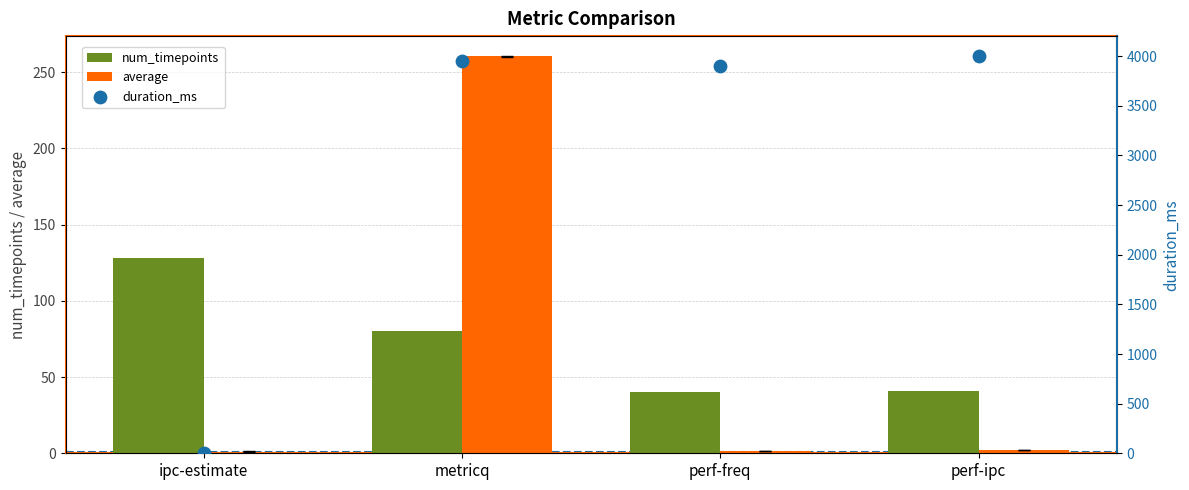

At which category is the sum across all series the highest?

metricq